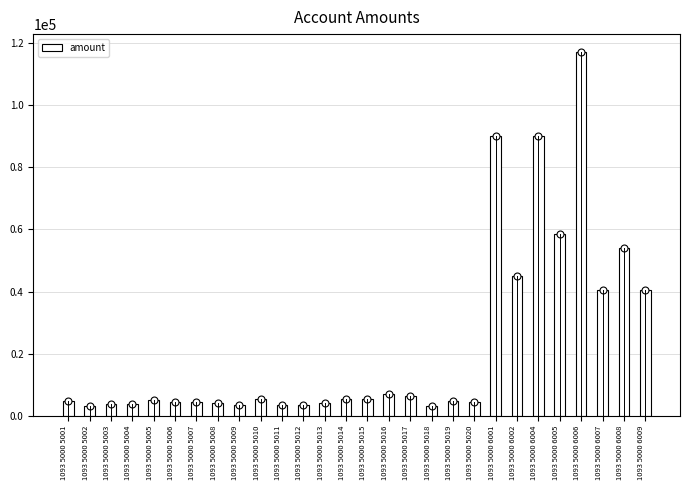

What is the average value?

22346